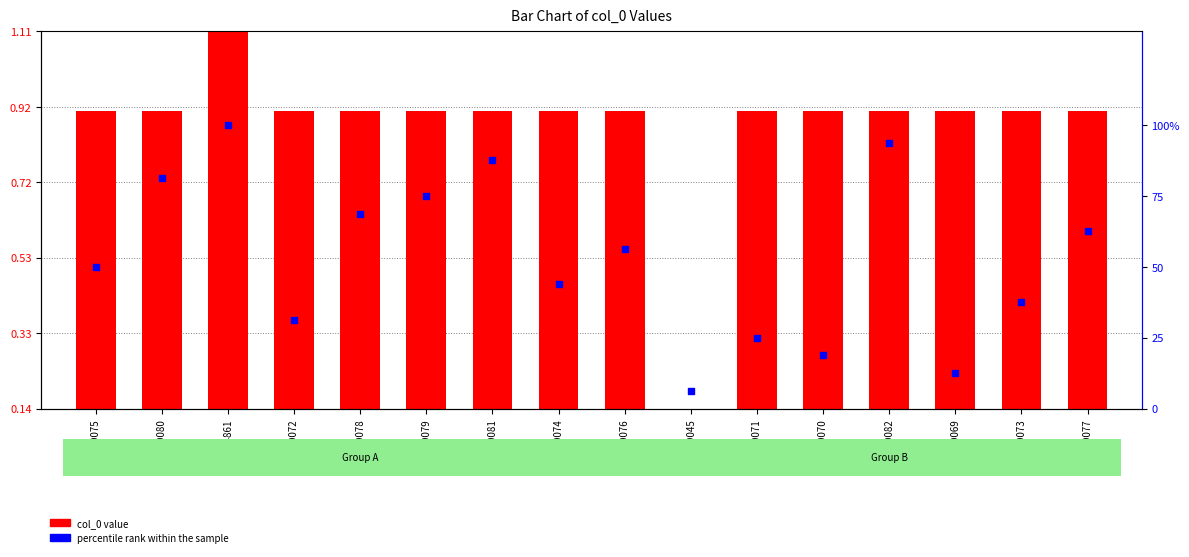

At how many categories does at least one series exceed 57631?

16